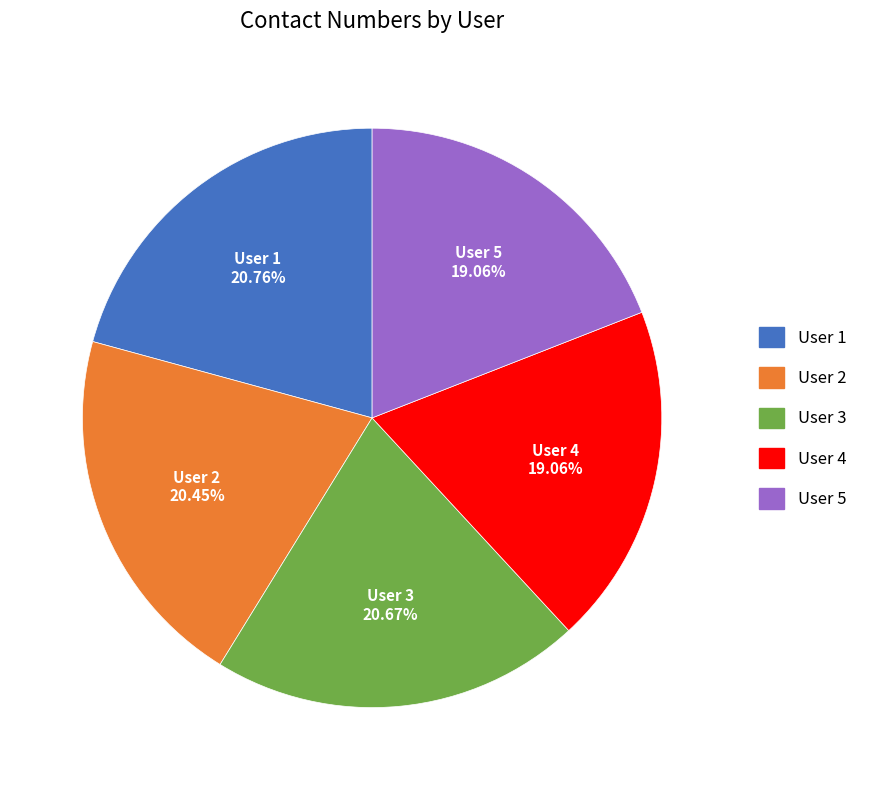

How many slices are in this pie chart?

5